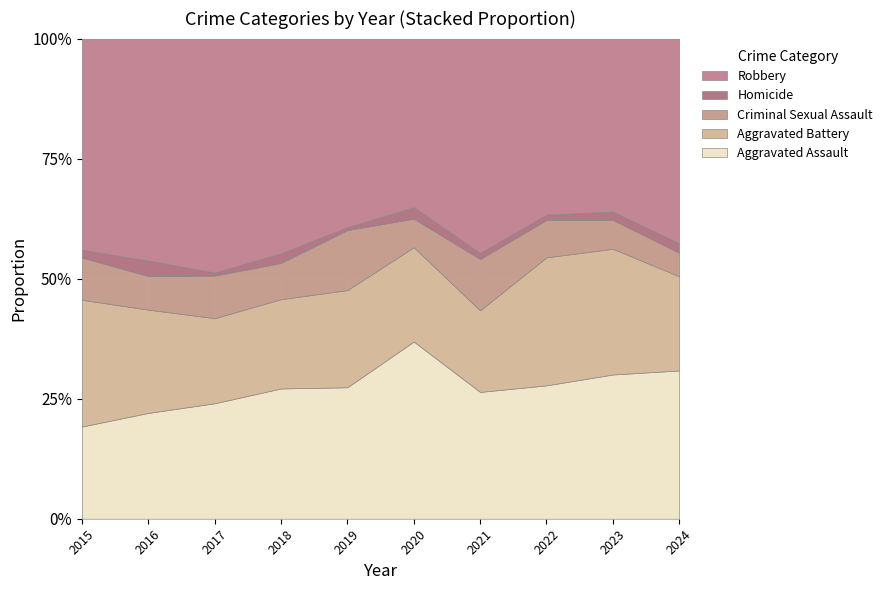

What is the difference between the second highest and second lowest values in the Homicide series?

3